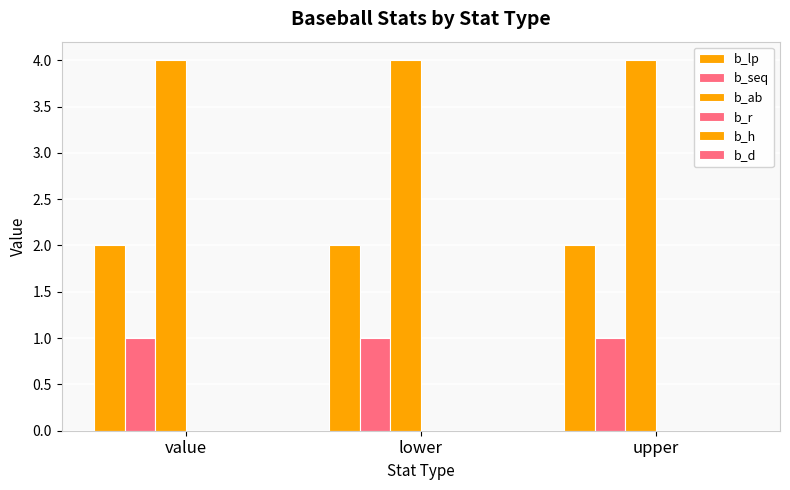

How many distinct data groups are displayed?

3